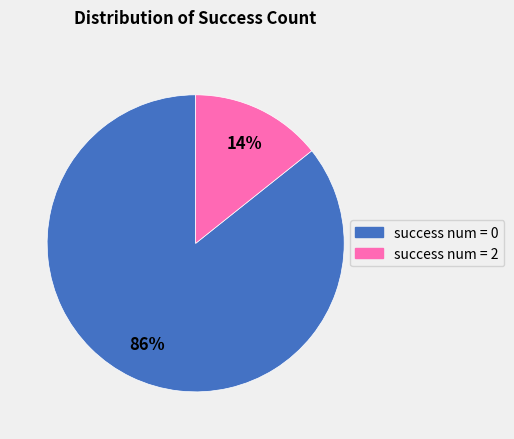

Does success num = 2 account for over 50% of the chart?

No